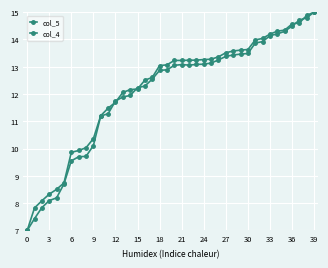

Which series ends up on top after the final intersection of col_5 and col_4?

col_4